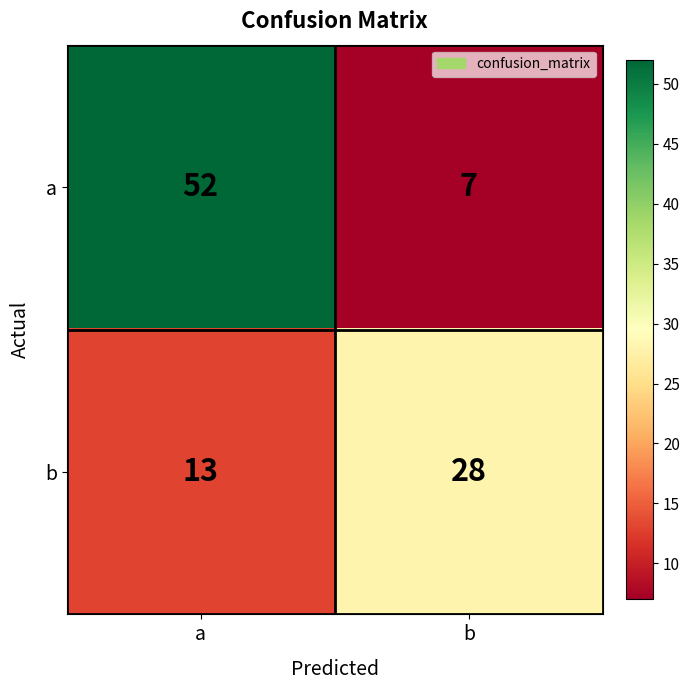

Reading left to right, transcribe all the data shown in this chart.

a: 52	7
b: 13	28